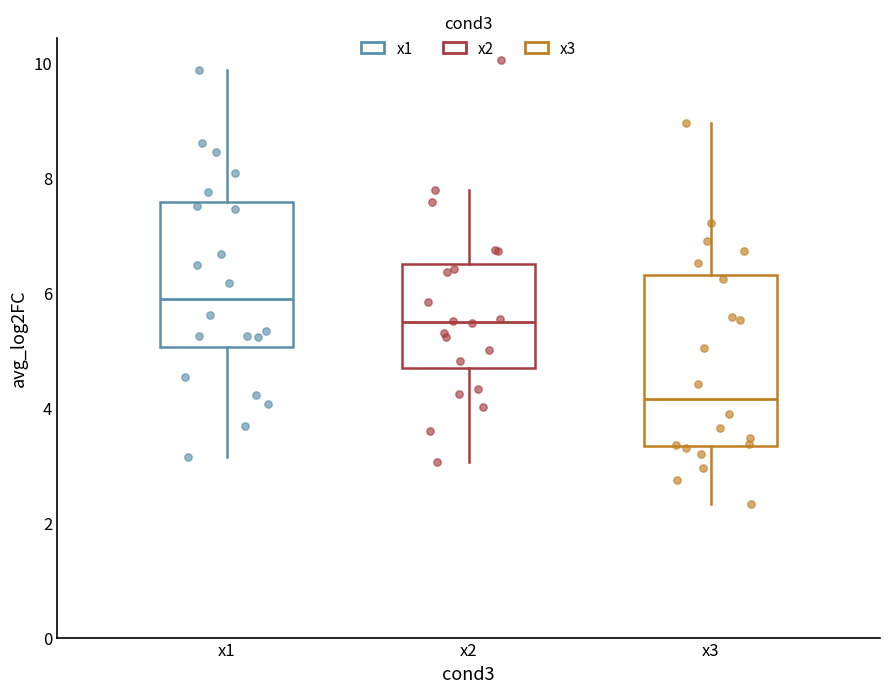

Which box has the highest median line?

x1